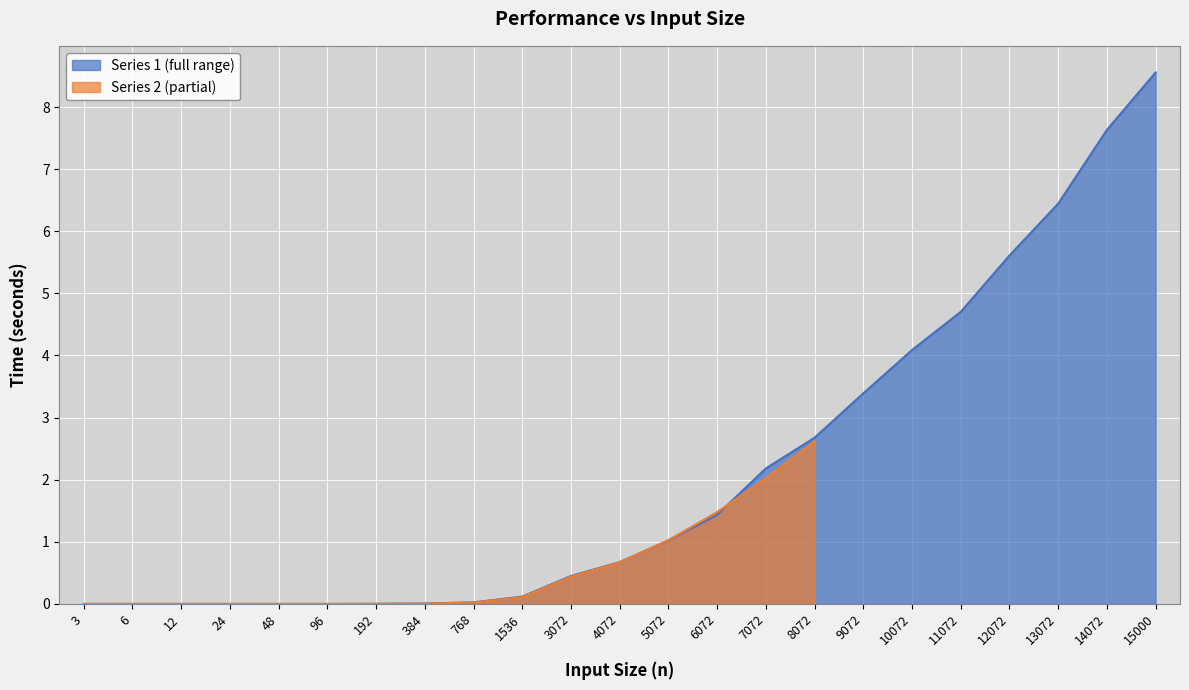

What is the sum of all values?

49.0